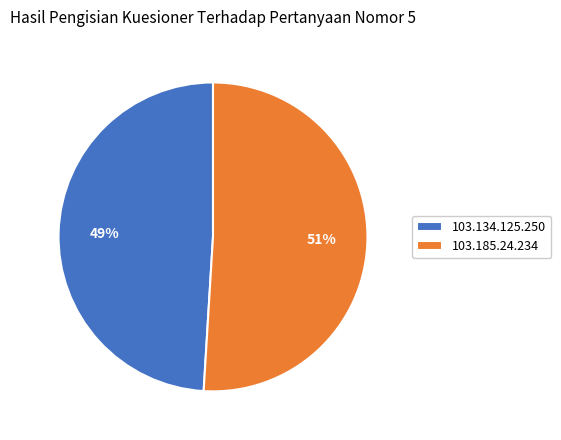

What percentage is the 103.185.24.234 slice, to the nearest percent?

51%